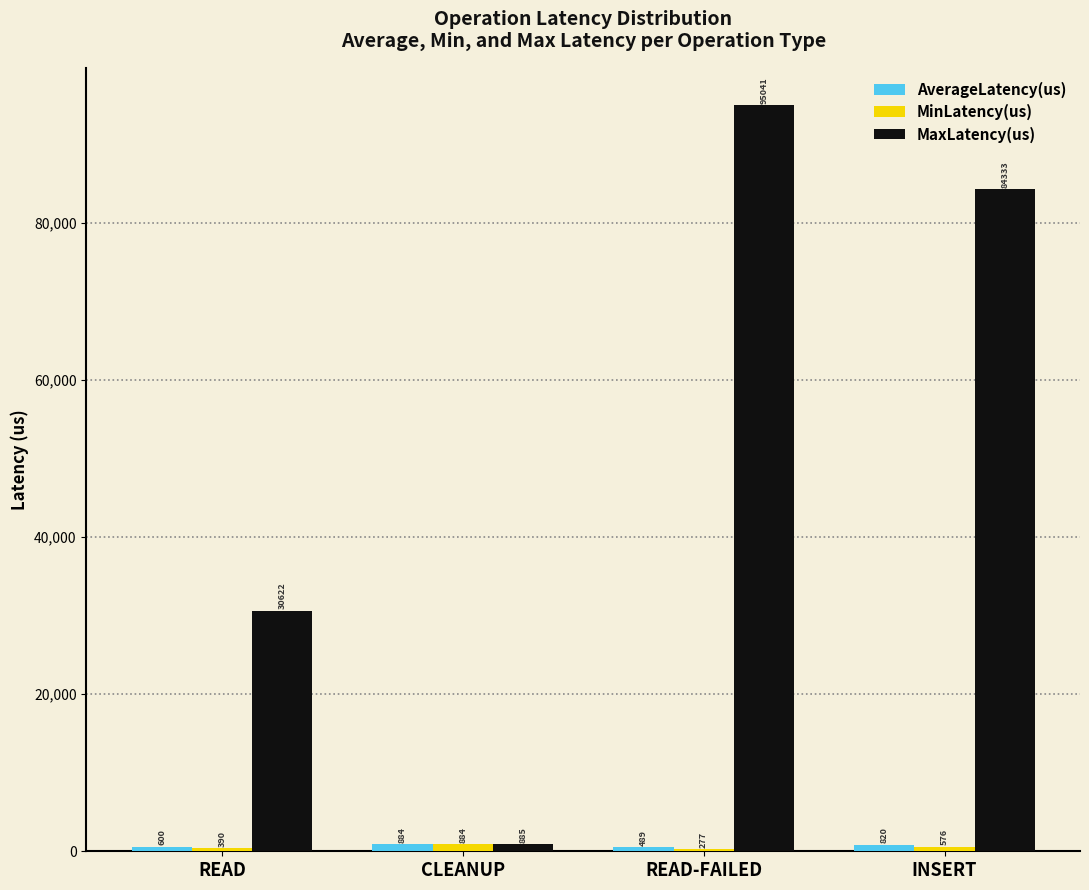

Where does the MaxLatency(us) series first go above 84333?

READ-FAILED